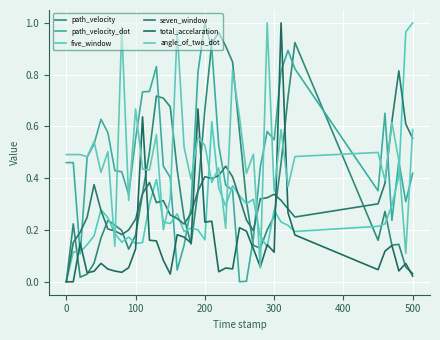

In angle_of_two_dot, how many points are lower than both neighbors (excluding endpoints)?

15